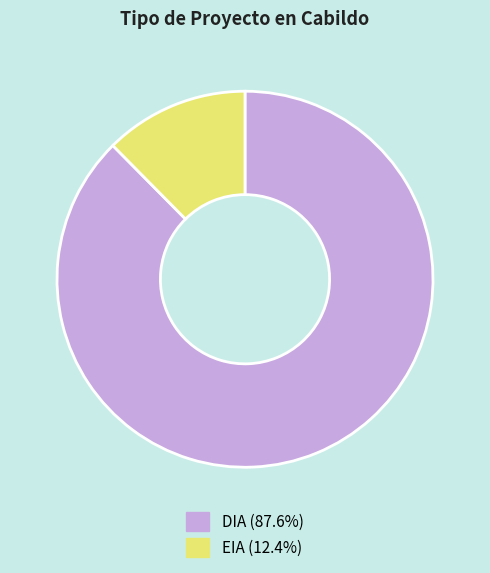

Does any single category account for the majority?

Yes